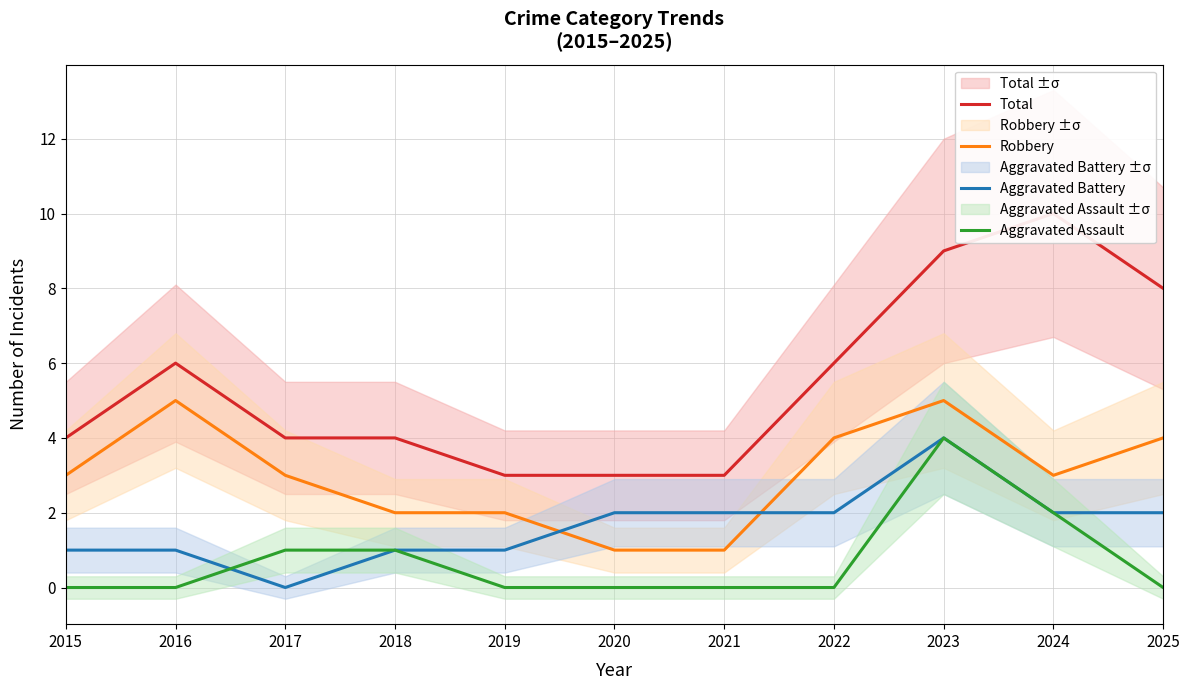

How many lines are shown in the chart?

4